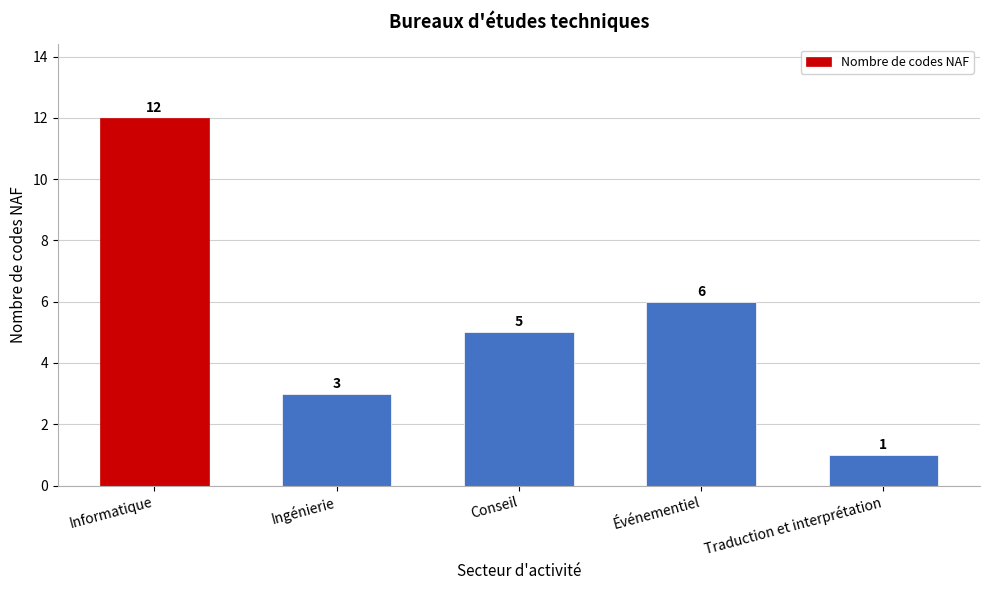

Reading right to left, what are all the values shown in this chart?

1	6	5	3	12